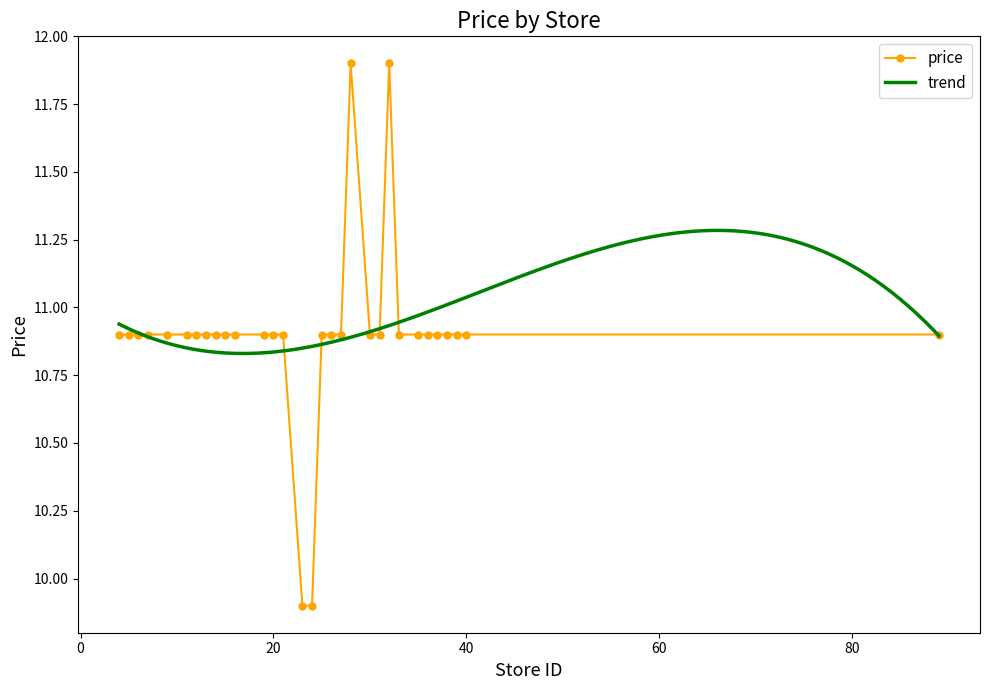

True or false: price has more than 1 points higher than both neighbors.

True